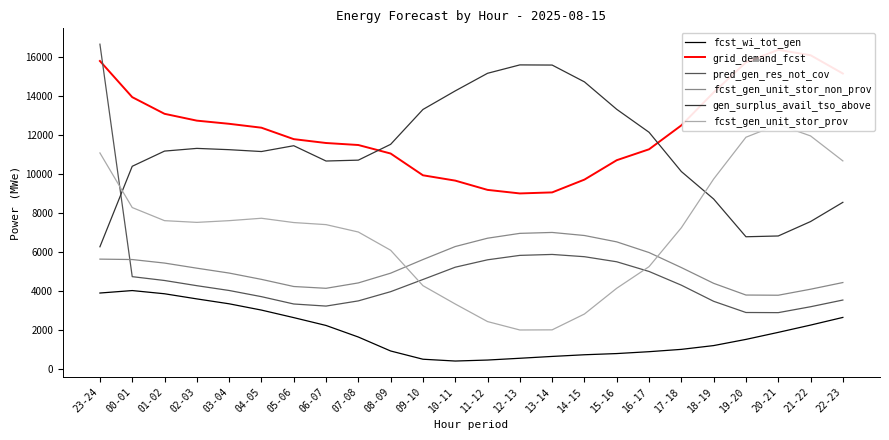

What is the minimum value shown in the chart?

425